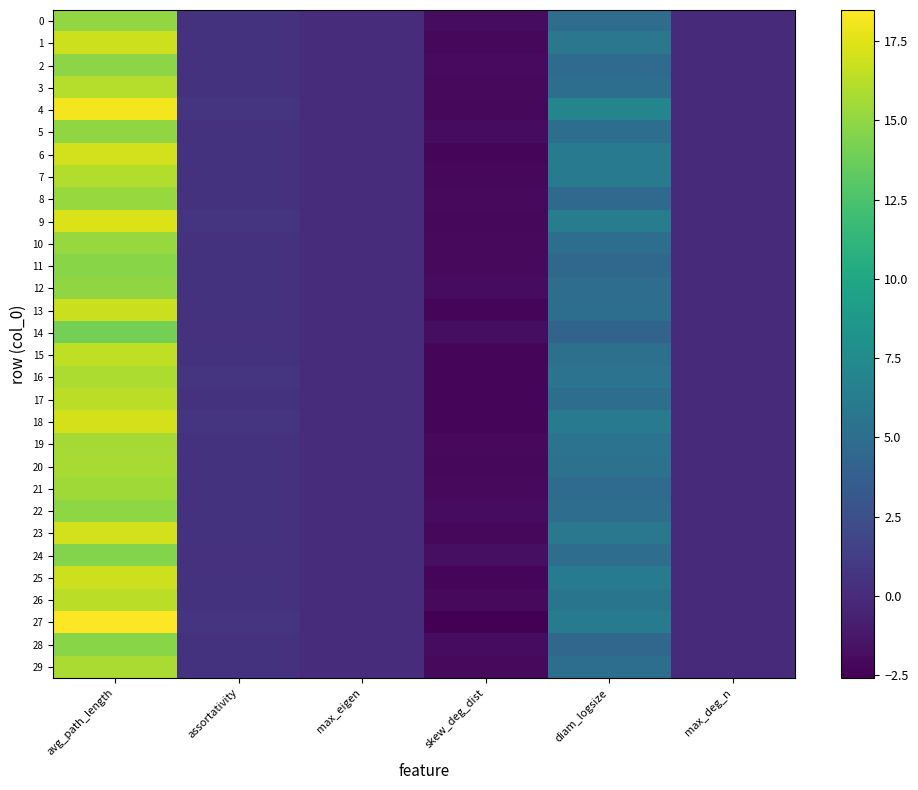

Reading left to right, what are all the values shown in this chart?

0: avg_path_length=15.1	assortativity=0.5	max_eigen=0.1	skew_deg_dist=-1.9	diam_logsize=4.9	max_deg_n=0.0
1: avg_path_length=16.9	assortativity=0.5	max_eigen=0.1	skew_deg_dist=-2.2	diam_logsize=5.7	max_deg_n=0.0
2: avg_path_length=14.8	assortativity=0.5	max_eigen=0.1	skew_deg_dist=-2.0	diam_logsize=4.8	max_deg_n=0.0
3: avg_path_length=16.1	assortativity=0.5	max_eigen=0.1	skew_deg_dist=-2.1	diam_logsize=5.1	max_deg_n=0.0
4: avg_path_length=18.1	assortativity=0.5	max_eigen=0.1	skew_deg_dist=-2.2	diam_logsize=7.0	max_deg_n=0.0
5: avg_path_length=15.0	assortativity=0.5	max_eigen=0.1	skew_deg_dist=-1.9	diam_logsize=5.1	max_deg_n=0.0
6: avg_path_length=17.0	assortativity=0.5	max_eigen=0.1	skew_deg_dist=-2.3	diam_logsize=6.0	max_deg_n=0.0
7: avg_path_length=16.0	assortativity=0.5	max_eigen=0.1	skew_deg_dist=-2.1	diam_logsize=6.0	max_deg_n=0.0
8: avg_path_length=15.2	assortativity=0.5	max_eigen=0.1	skew_deg_dist=-2.0	diam_logsize=4.6	max_deg_n=0.0
9: avg_path_length=17.3	assortativity=0.5	max_eigen=0.1	skew_deg_dist=-2.2	diam_logsize=6.3	max_deg_n=0.0
10: avg_path_length=15.2	assortativity=0.5	max_eigen=0.1	skew_deg_dist=-2.1	diam_logsize=5.1	max_deg_n=0.0
11: avg_path_length=14.7	assortativity=0.5	max_eigen=0.1	skew_deg_dist=-2.0	diam_logsize=4.5	max_deg_n=0.0
12: avg_path_length=15.0	assortativity=0.5	max_eigen=0.1	skew_deg_dist=-1.9	diam_logsize=4.9	max_deg_n=0.0
13: avg_path_length=16.8	assortativity=0.5	max_eigen=0.1	skew_deg_dist=-2.3	diam_logsize=5.1	max_deg_n=0.0
14: avg_path_length=14.1	assortativity=0.4	max_eigen=0.1	skew_deg_dist=-1.8	diam_logsize=4.1	max_deg_n=0.0
15: avg_path_length=16.4	assortativity=0.5	max_eigen=0.1	skew_deg_dist=-2.3	diam_logsize=5.2	max_deg_n=0.0
16: avg_path_length=15.9	assortativity=0.5	max_eigen=0.0	skew_deg_dist=-2.2	diam_logsize=5.5	max_deg_n=0.0
17: avg_path_length=16.3	assortativity=0.5	max_eigen=0.1	skew_deg_dist=-2.3	diam_logsize=5.1	max_deg_n=0.0
18: avg_path_length=17.2	assortativity=0.5	max_eigen=0.1	skew_deg_dist=-2.2	diam_logsize=6.0	max_deg_n=0.0
19: avg_path_length=15.7	assortativity=0.5	max_eigen=0.1	skew_deg_dist=-2.1	diam_logsize=5.5	max_deg_n=0.0
20: avg_path_length=15.7	assortativity=0.5	max_eigen=0.1	skew_deg_dist=-2.1	diam_logsize=5.3	max_deg_n=0.0
21: avg_path_length=15.5	assortativity=0.5	max_eigen=0.1	skew_deg_dist=-2.1	diam_logsize=4.8	max_deg_n=0.0
22: avg_path_length=14.9	assortativity=0.5	max_eigen=0.1	skew_deg_dist=-1.9	diam_logsize=4.9	max_deg_n=0.0
23: avg_path_length=17.1	assortativity=0.5	max_eigen=0.1	skew_deg_dist=-2.1	diam_logsize=5.9	max_deg_n=0.0
24: avg_path_length=14.6	assortativity=0.4	max_eigen=0.1	skew_deg_dist=-1.7	diam_logsize=4.9	max_deg_n=0.0
25: avg_path_length=16.8	assortativity=0.5	max_eigen=0.1	skew_deg_dist=-2.3	diam_logsize=6.0	max_deg_n=0.0
26: avg_path_length=16.3	assortativity=0.5	max_eigen=0.1	skew_deg_dist=-2.0	diam_logsize=5.6	max_deg_n=0.0
27: avg_path_length=18.5	assortativity=0.6	max_eigen=0.1	skew_deg_dist=-2.6	diam_logsize=6.2	max_deg_n=0.0
28: avg_path_length=14.7	assortativity=0.5	max_eigen=0.1	skew_deg_dist=-1.9	diam_logsize=4.4	max_deg_n=0.0
29: avg_path_length=15.8	assortativity=0.5	max_eigen=0.1	skew_deg_dist=-2.1	diam_logsize=5.1	max_deg_n=0.0